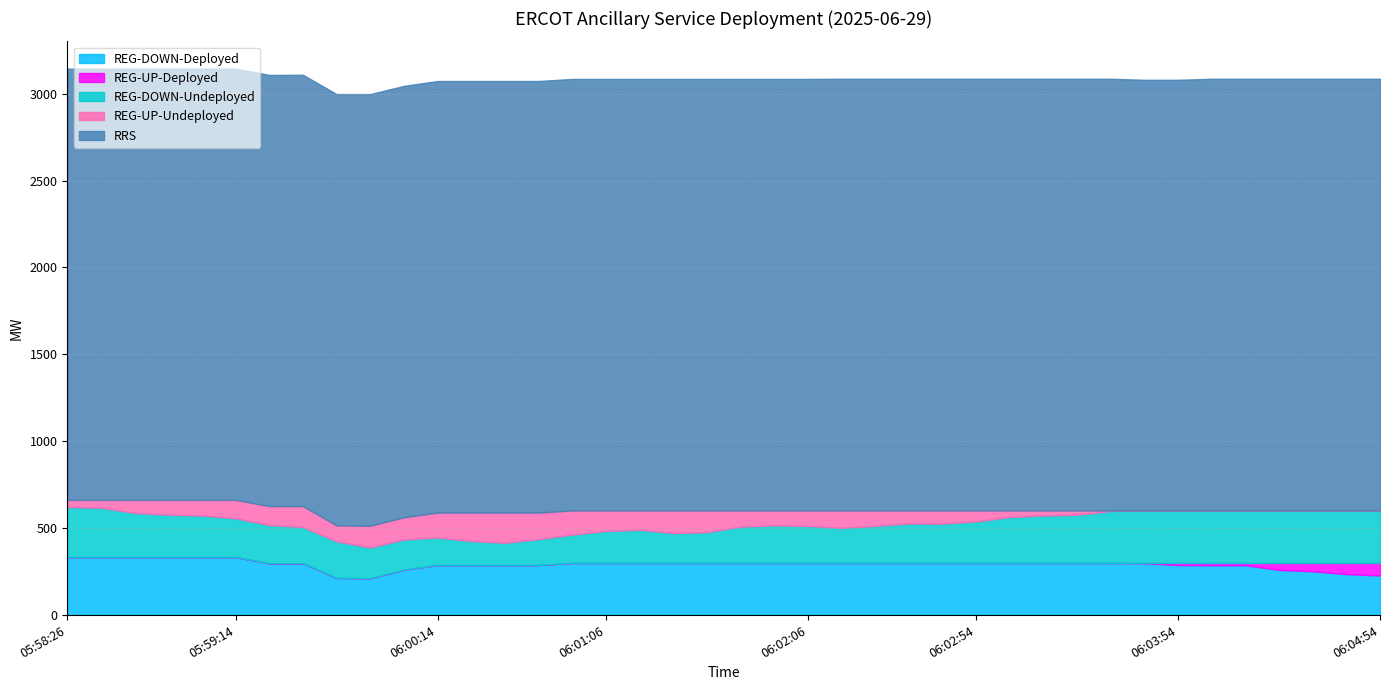

What is the difference between the REG-DOWN-Undeployed values at 06:02:06 and 06:01:26?

41